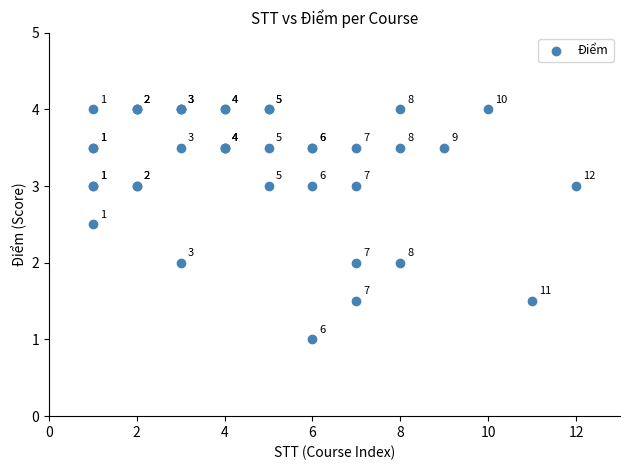

What Y value in the scatter plot is closest to 2?

2.0